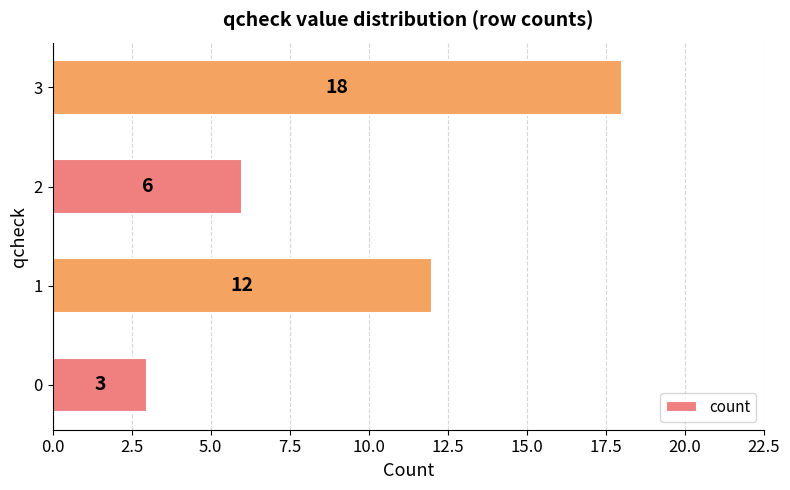

How many values are below 12?

2